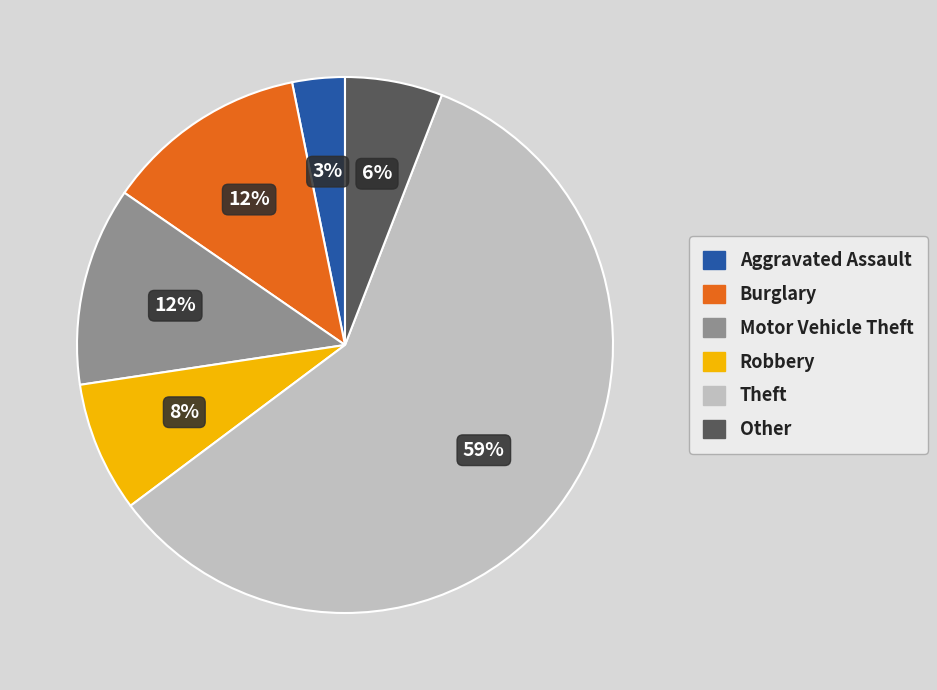

Is there a majority slice in this chart?

Yes